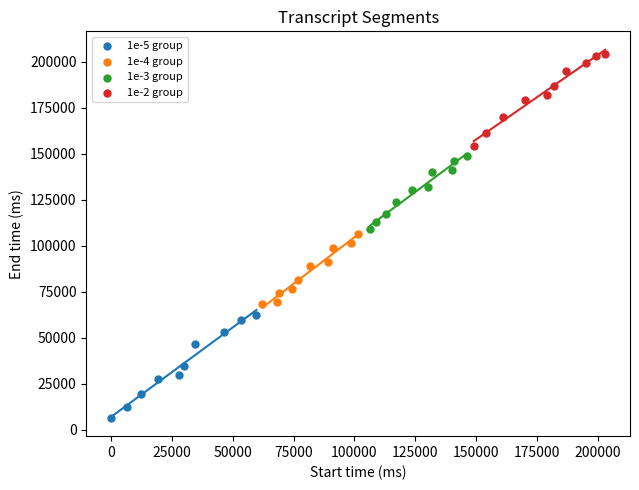

Which series contains the lowest Y value?

1e-5 group